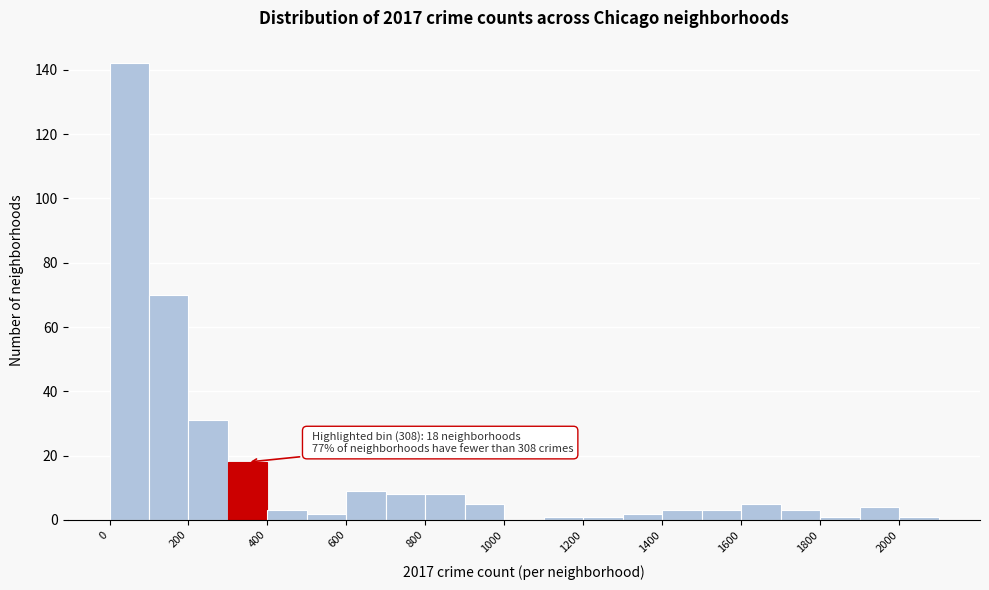

Over which range of the x-axis is the bar tallest?

0 to 100